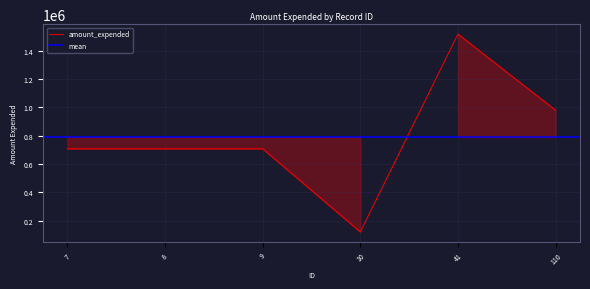

How many interior local peaks (higher than both neighbors) does the data have?

1